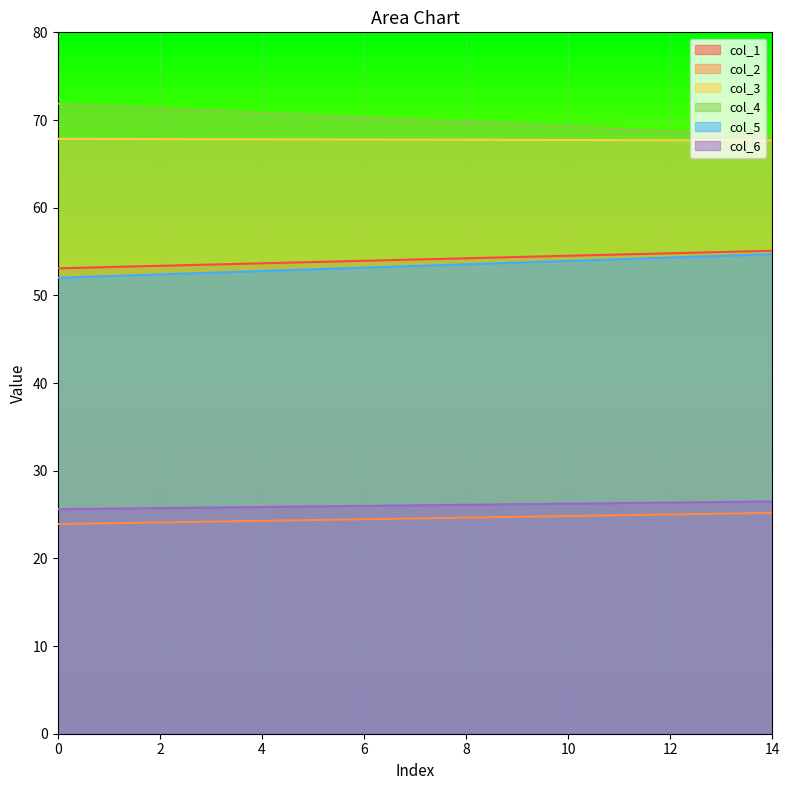

What is the difference between the highest and lowest values at 0?

47.9